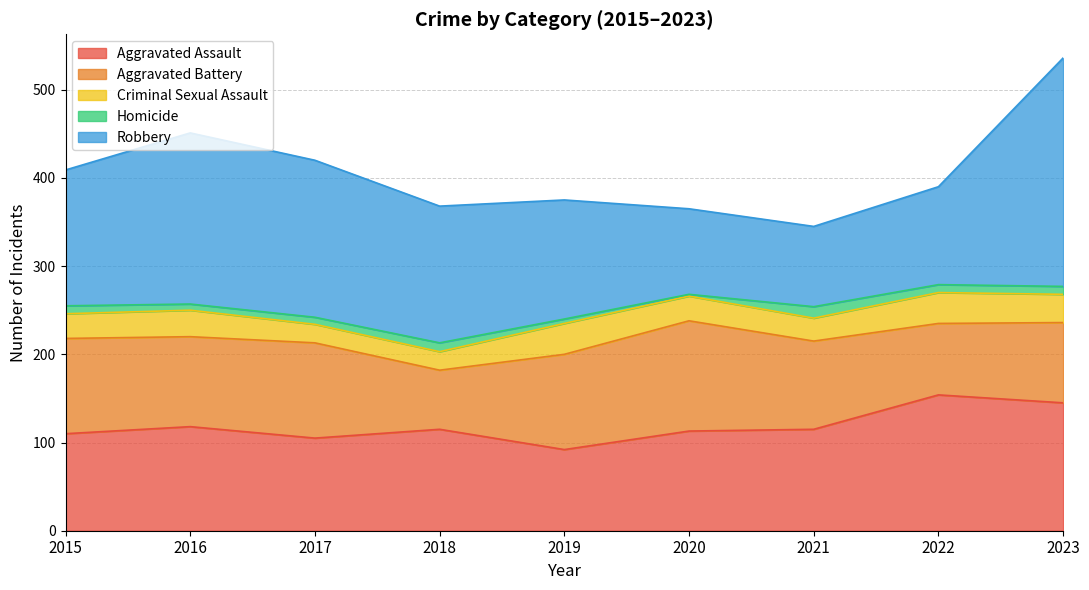

What is the difference between the Homicide values at 2023 and 2017?

1